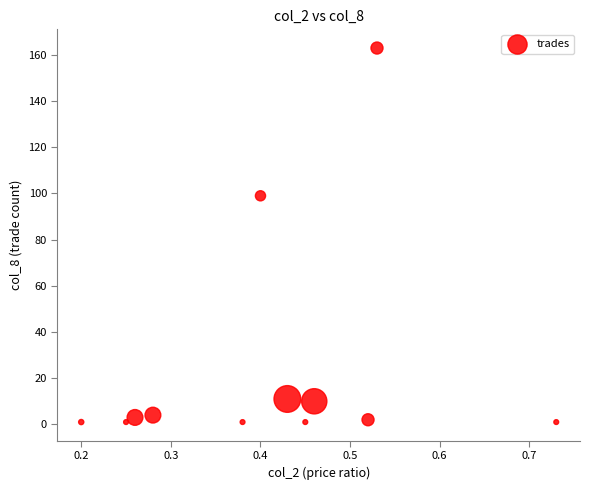

What is the range of Y values (max minus min)?

162